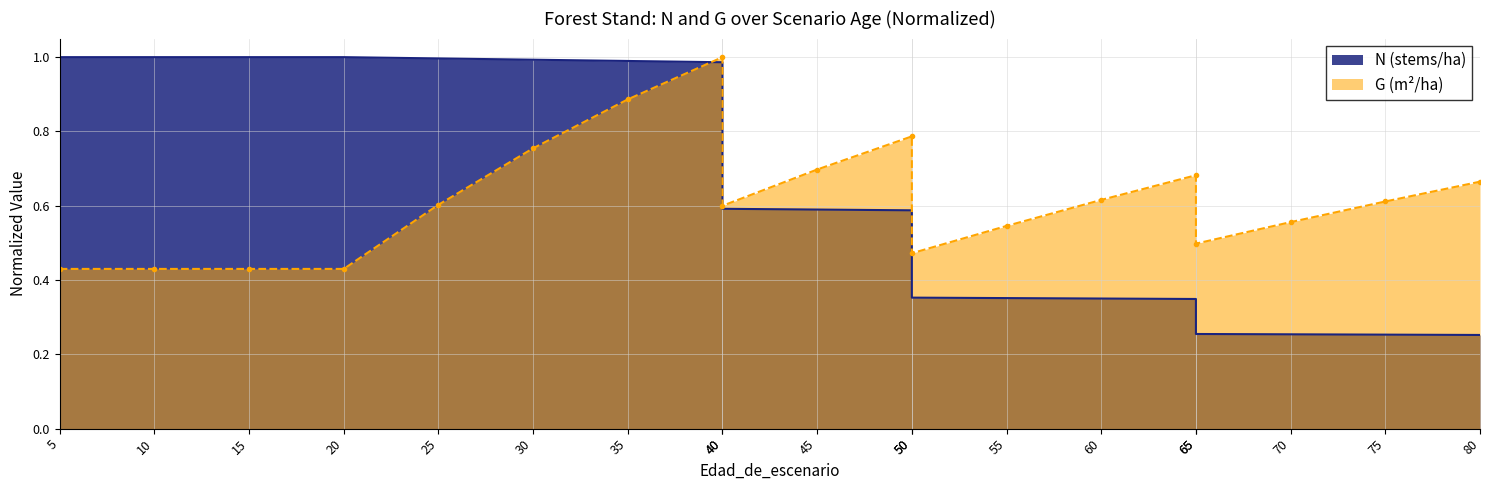

What is the maximum value for G?

1.0